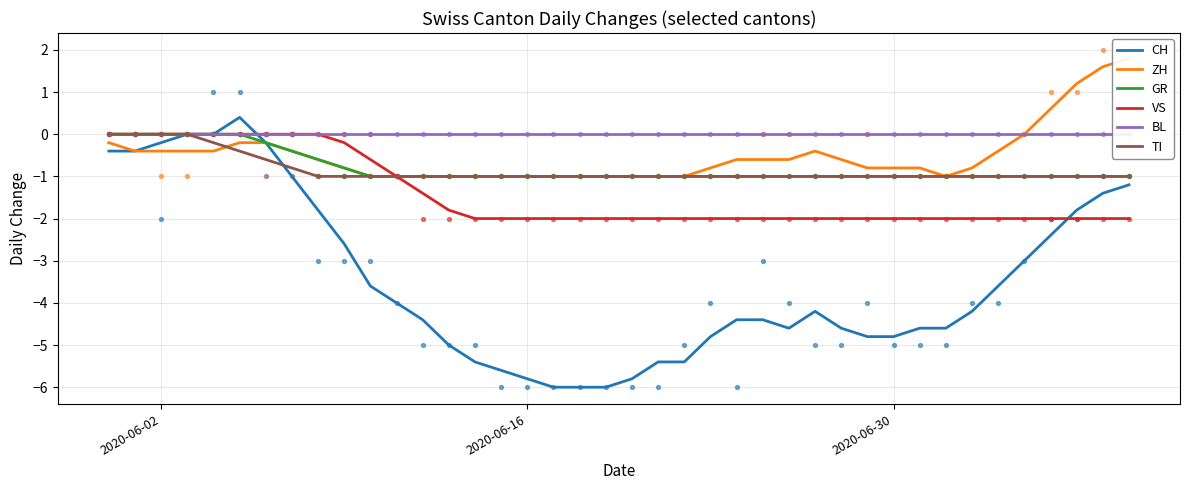

True or false: CH has a value of -0.2 at 2020-06-02.

True